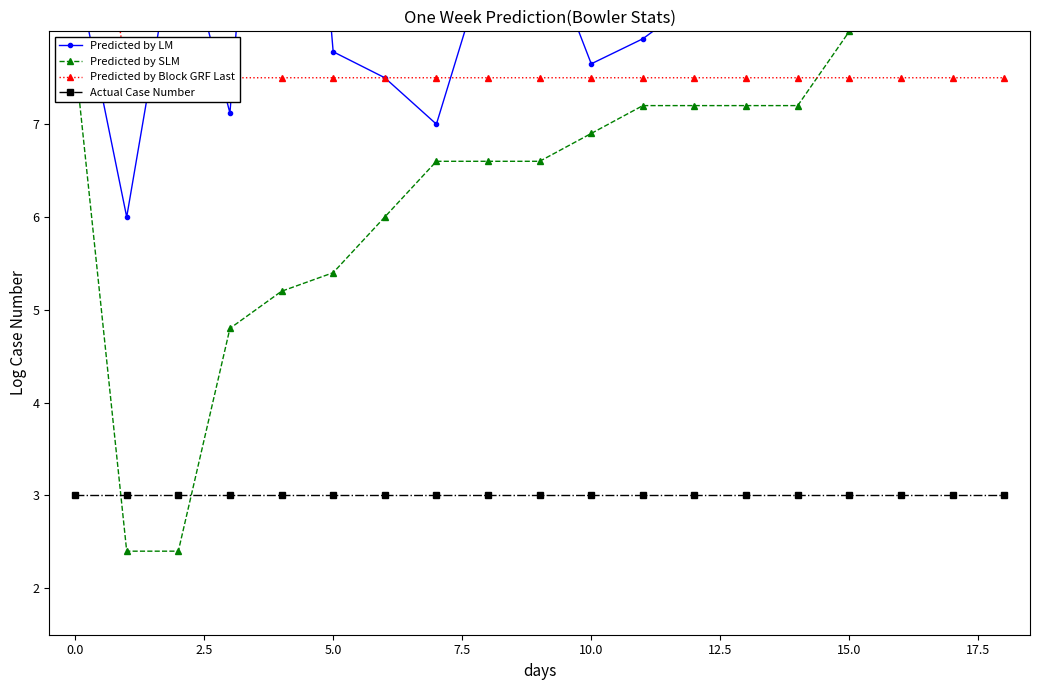

What is the difference between the highest and lowest values at 17?

6.5